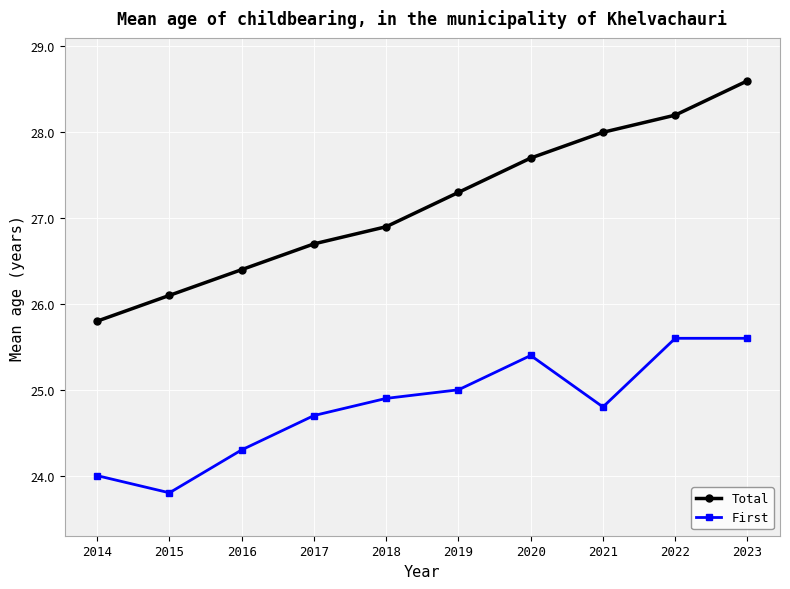

In First, how many points are lower than both neighbors (excluding endpoints)?

2